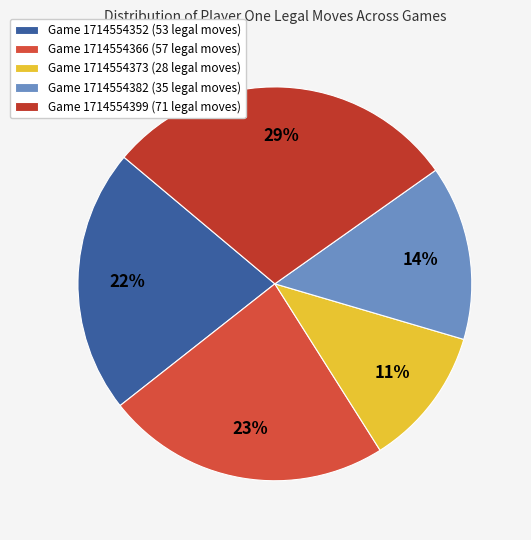

Which category has the biggest portion of the pie?

Game 1714554399